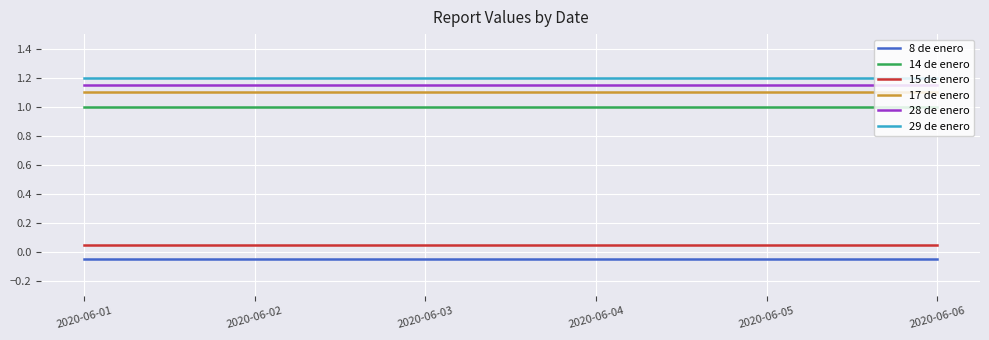

True or false: 29 de enero has a value of 1.2 at 2020-06-06.

True